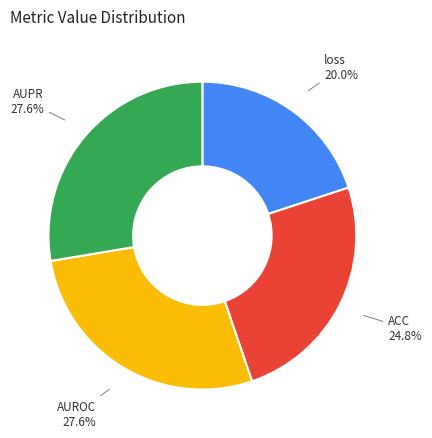

Combined, what portion of the pie is ACC and AUROC?

52.4%